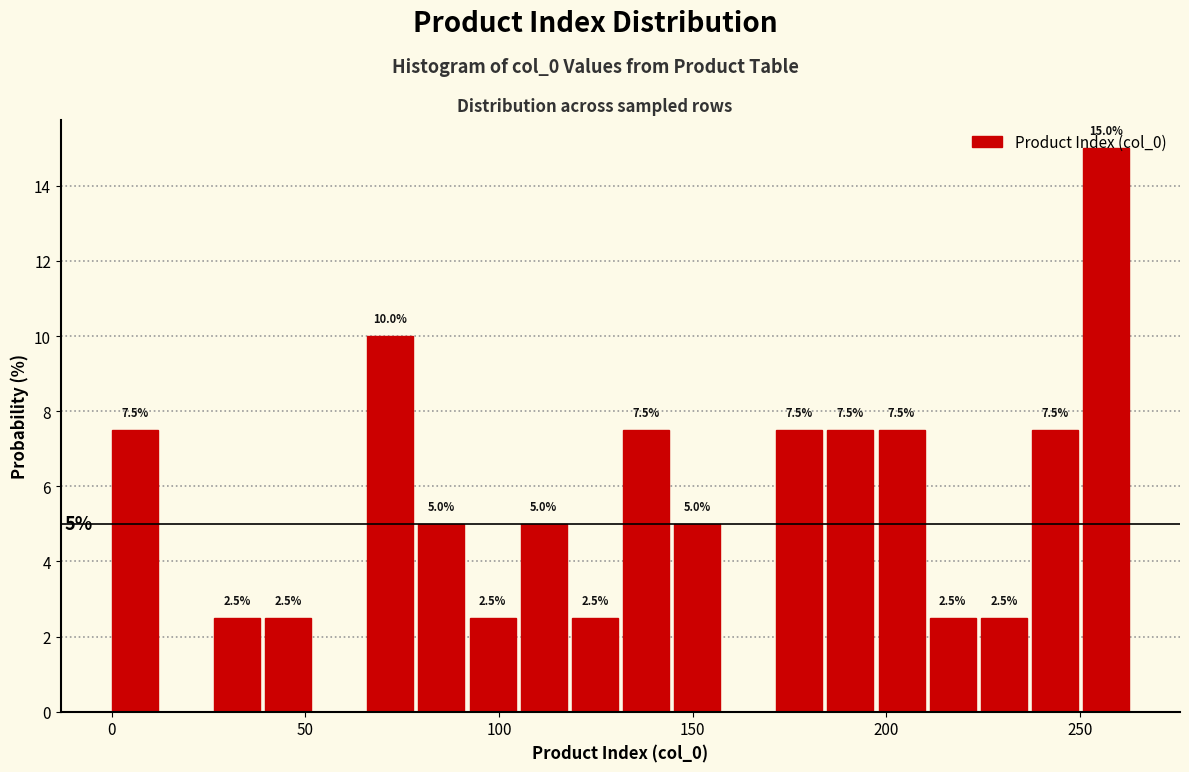

Around what value on the x-axis is the tallest bar? Give the approximate position of its centre, as read against the axis.

255